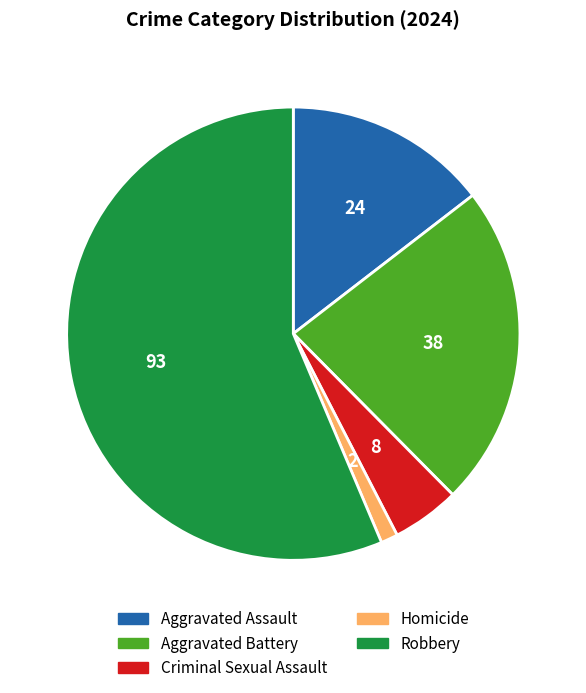

Count the number of slices in the pie.

5